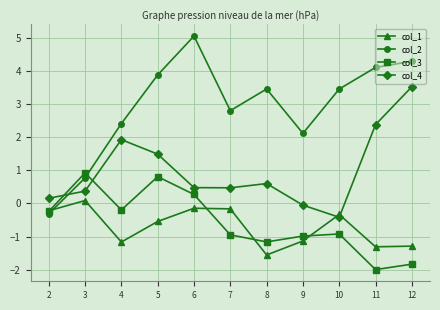

Rank the series at 7 from lowest to highest value.

col_3, col_1, col_4, col_2